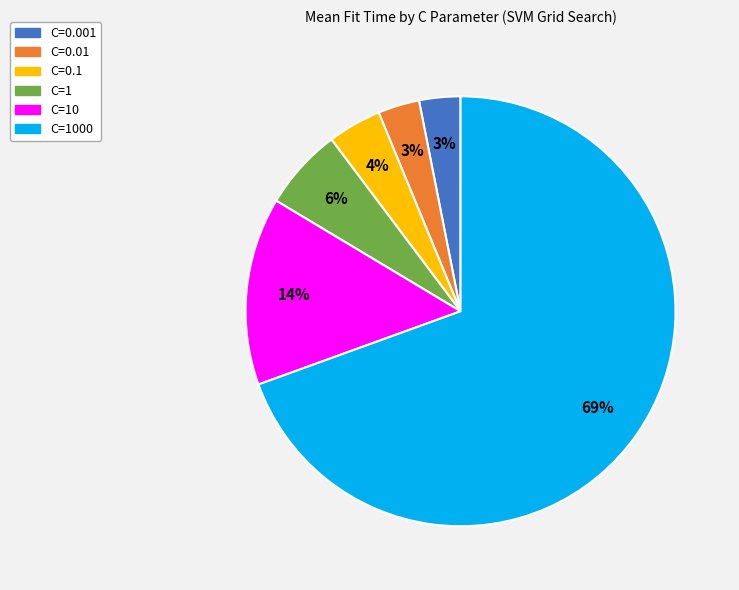

Do C=0.01 and C=1 together represent more than half of the pie?

No